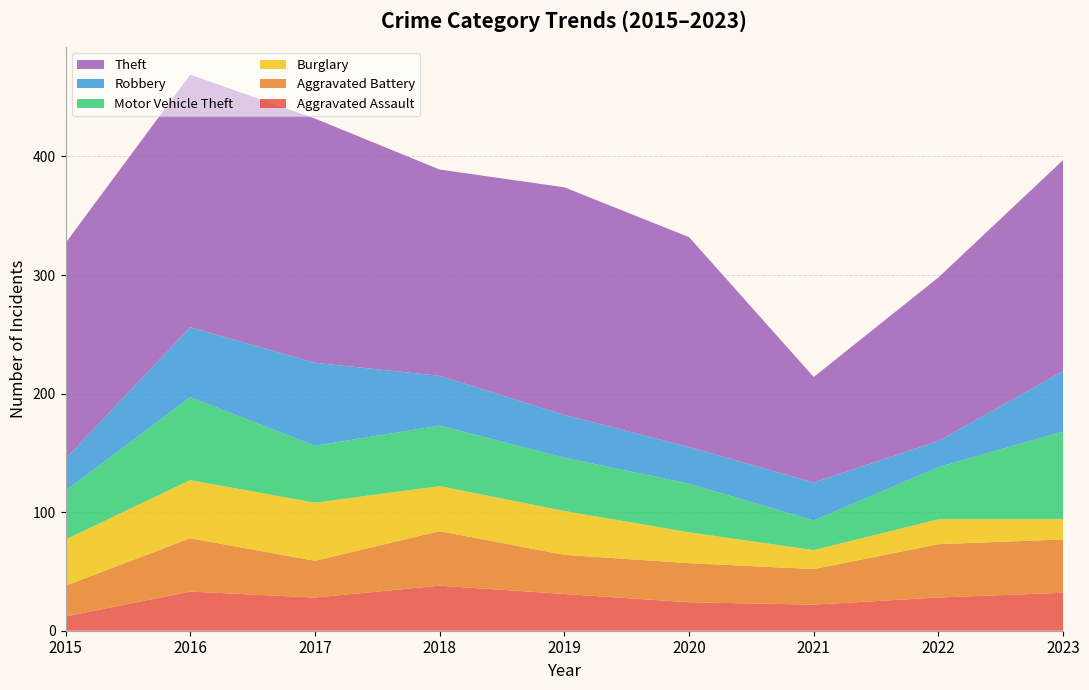

Reading left to right, what are all the values shown in this chart?

Aggravated Assault: 2015=12	2016=33	2017=28	2018=38	2019=31	2020=24	2021=22	2022=28	2023=32
Aggravated Battery: 2015=26	2016=45	2017=31	2018=46	2019=33	2020=33	2021=30	2022=45	2023=45
Burglary: 2015=39	2016=49	2017=49	2018=38	2019=37	2020=26	2021=16	2022=21	2023=17
Motor Vehicle Theft: 2015=41	2016=70	2017=48	2018=51	2019=45	2020=41	2021=25	2022=44	2023=74
Robbery: 2015=27	2016=59	2017=70	2018=42	2019=36	2020=31	2021=32	2022=22	2023=51
Theft: 2015=182	2016=213	2017=206	2018=174	2019=192	2020=177	2021=89	2022=138	2023=178